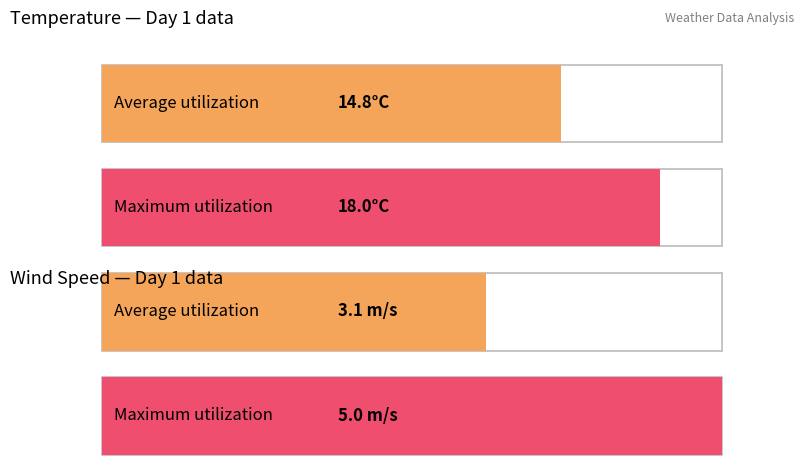

How many distinct data groups are displayed?

2